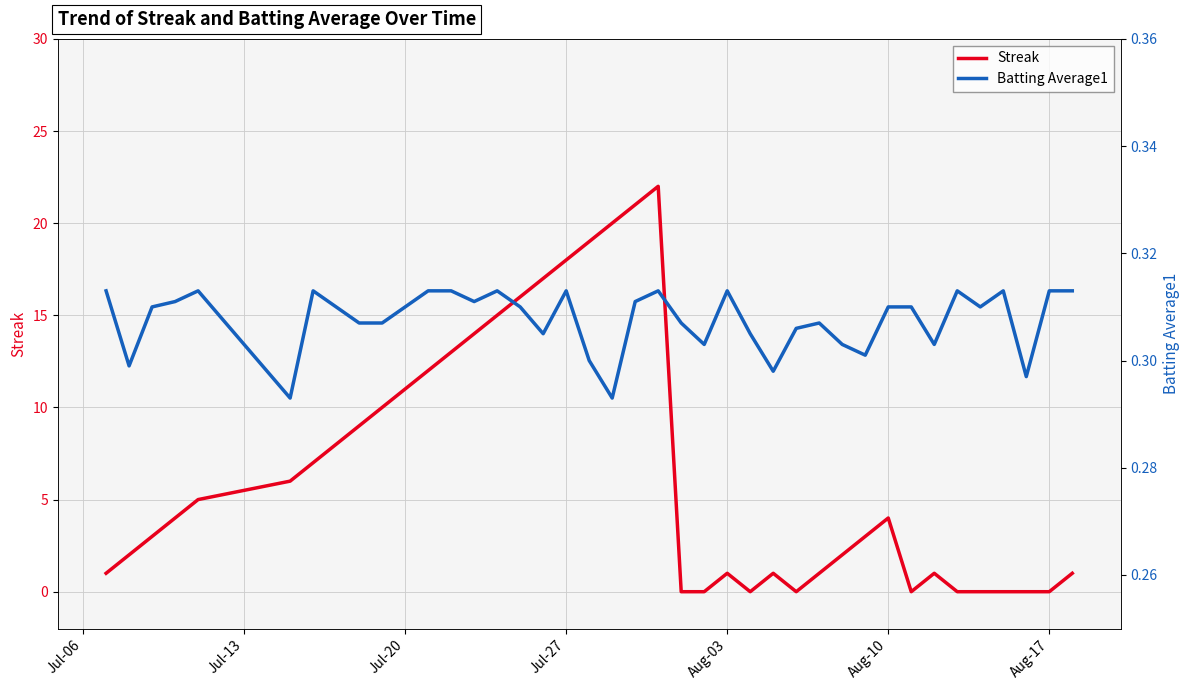

Is this an area chart (filled region under the line)?

No